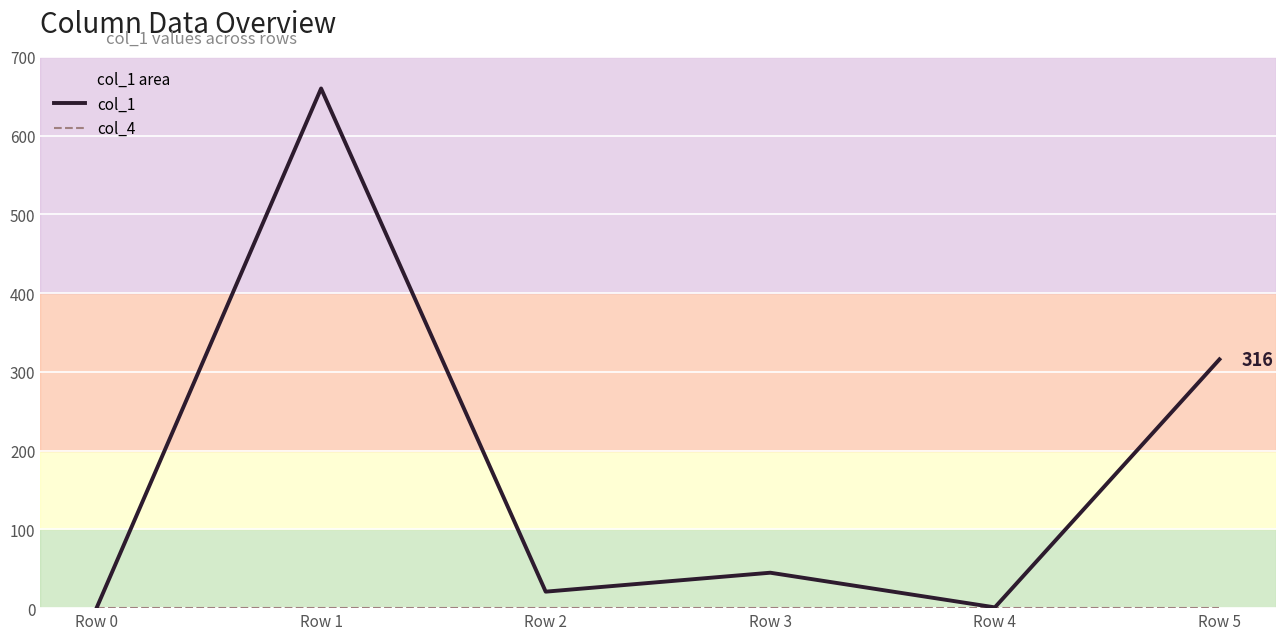

List the labels in order of col_4 value, largest first.

Row 0, Row 1, Row 2, Row 3, Row 4, Row 5